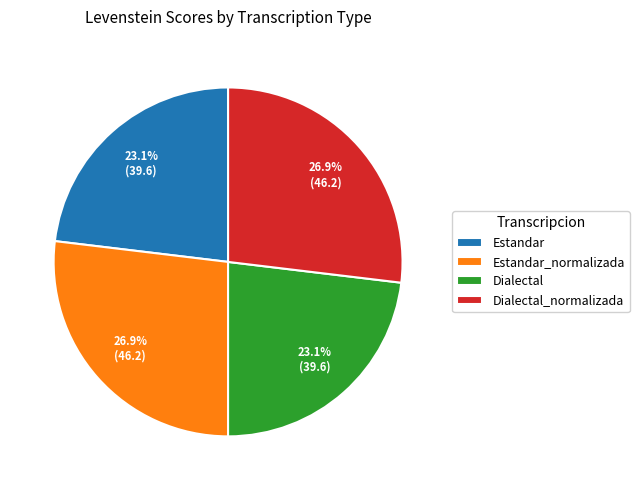

The Dialectal slice represents 23% of the pie. True or false?

True